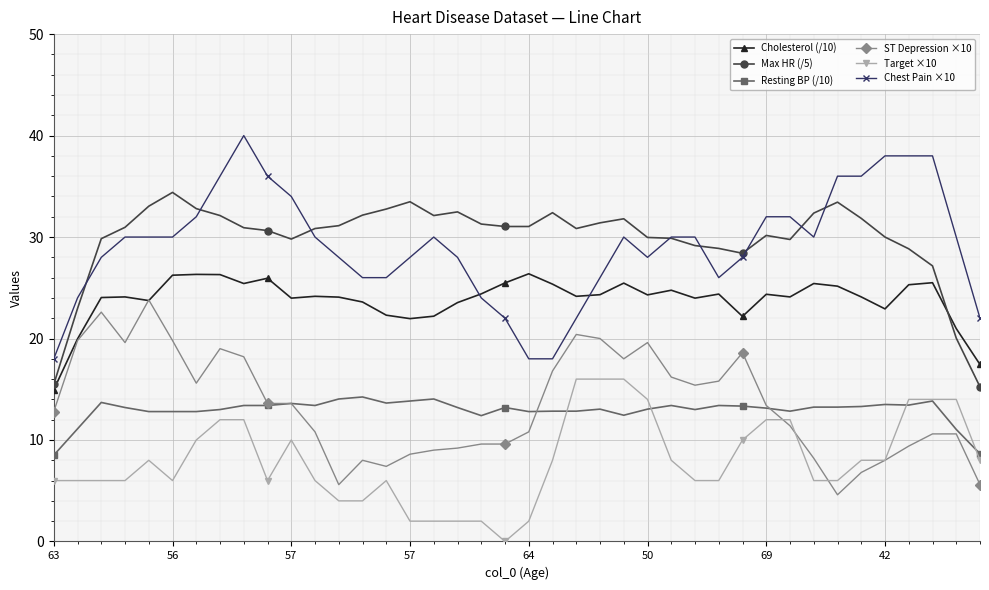

What is the maximum value for ST Depression ×10?

23.8